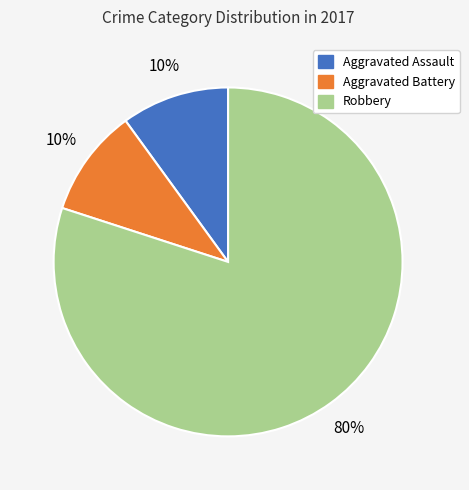

Is Robbery the majority of the pie?

Yes